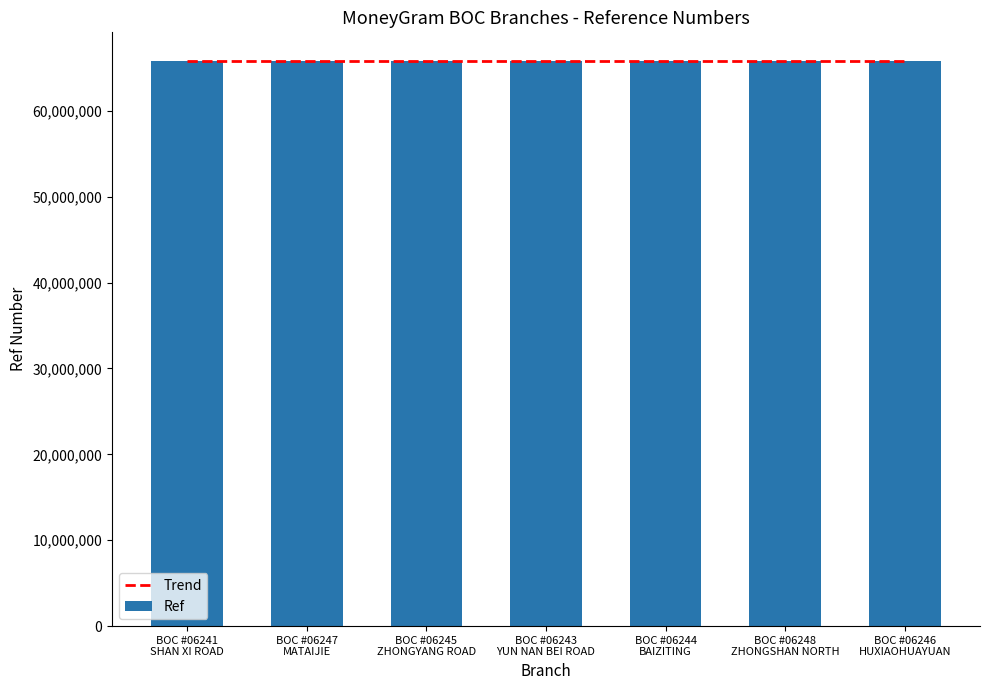

Reading right to left, list all the values displayed in this chart.

65847910	65847965	65847936	65847923	65847884	65847855	65847842